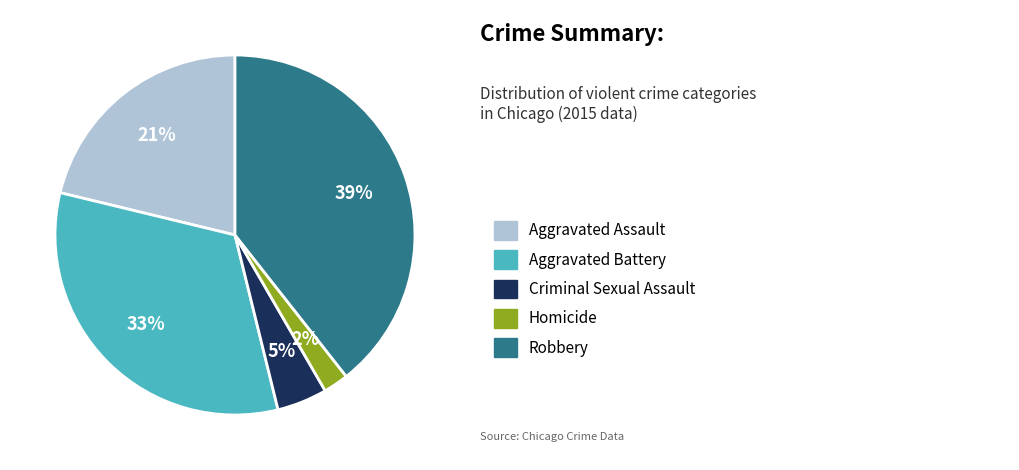

To the nearest percent, what is the average slice percentage?

20%